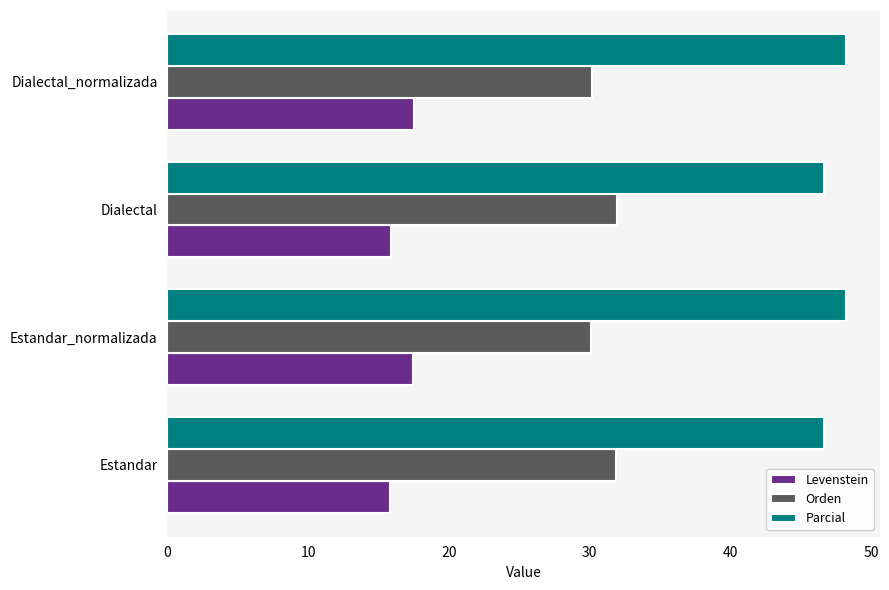

What is the difference between the highest and lowest values at Estandar?

30.8